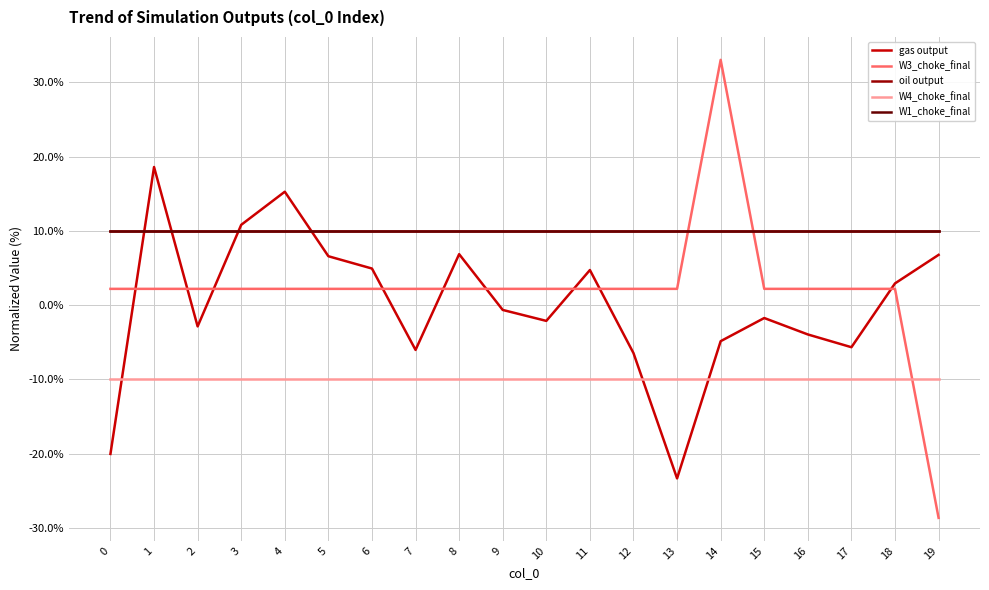

Does the chart display data point markers on the line(s)?

No